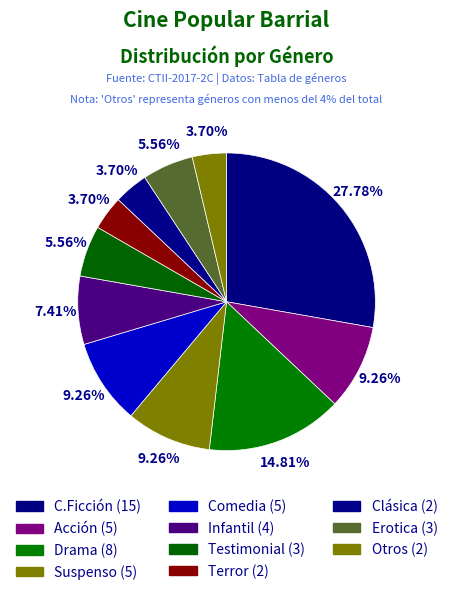

Is it true that Erotica is 6% of the pie?

True